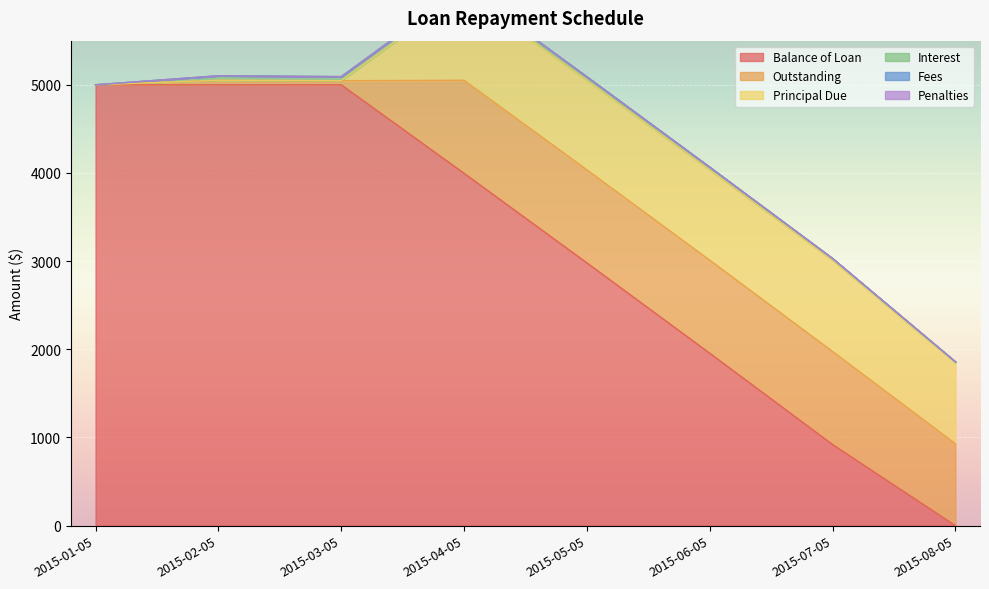

True or false: Balance of Loan and Fees intersect in this chart.

False